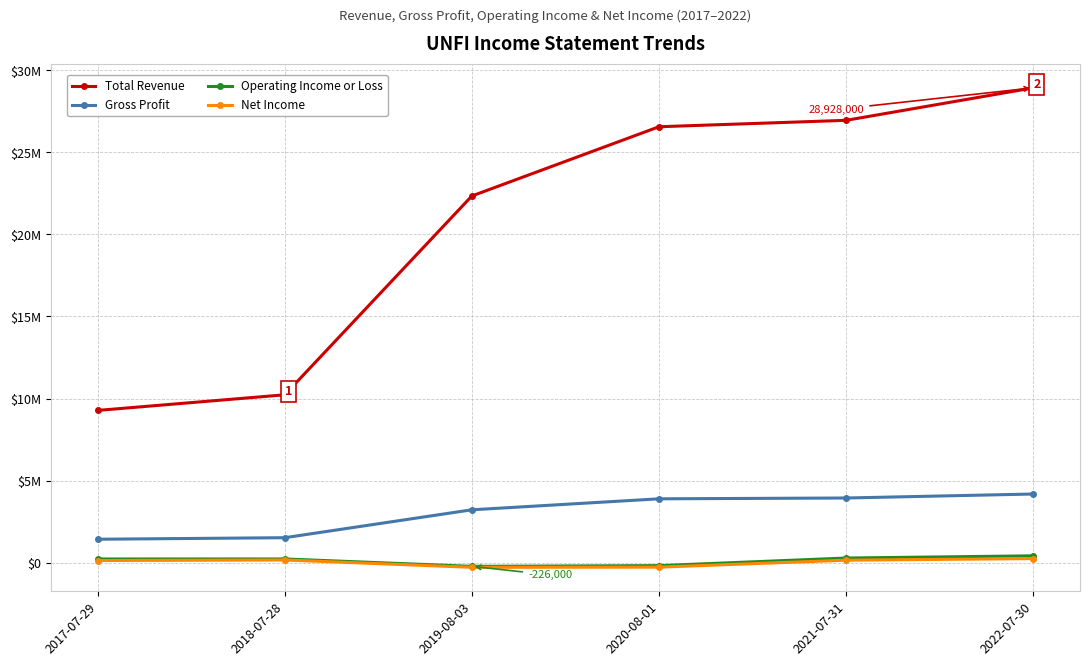

True or false: Gross Profit has a value of 3939000 at 2021-07-31.

True